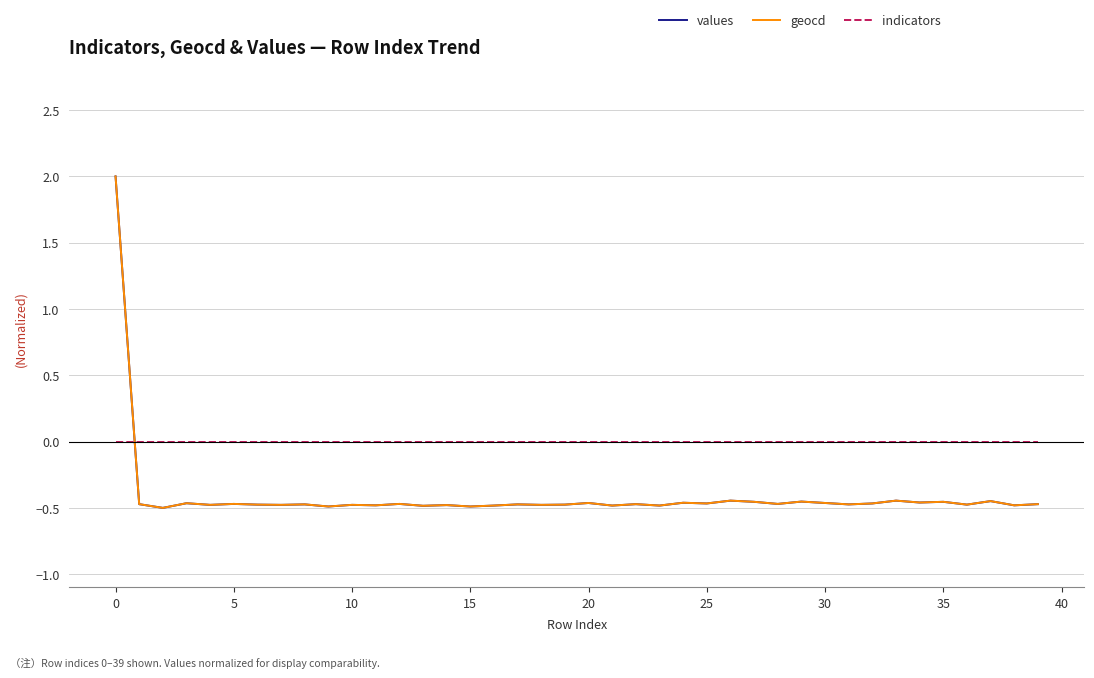

Which series ends up on top after the final intersection of geocd and indicators?

indicators